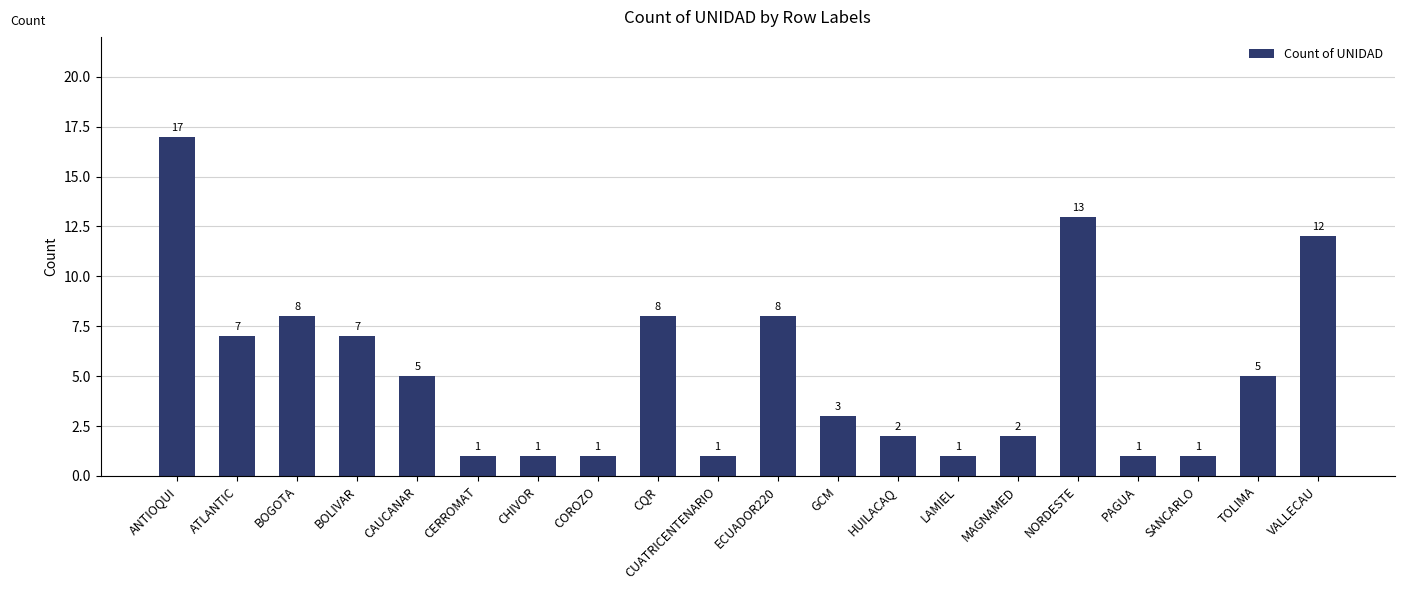

Is it true that the value at NORDESTE is 13?

True